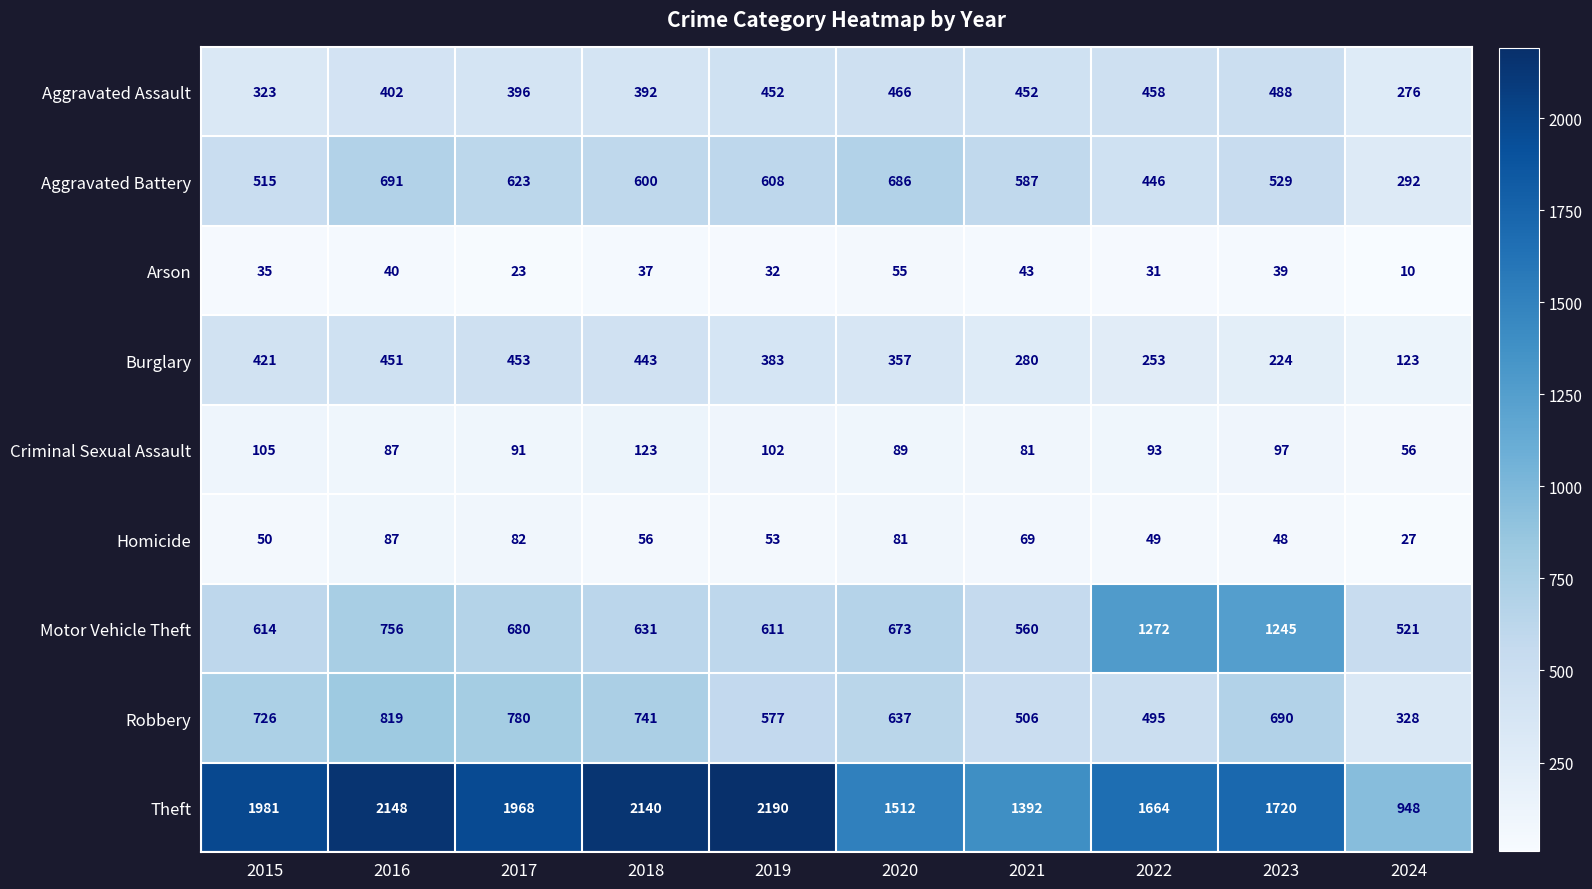

The value of Aggravated Battery at 2017 is 973. True or false?

False